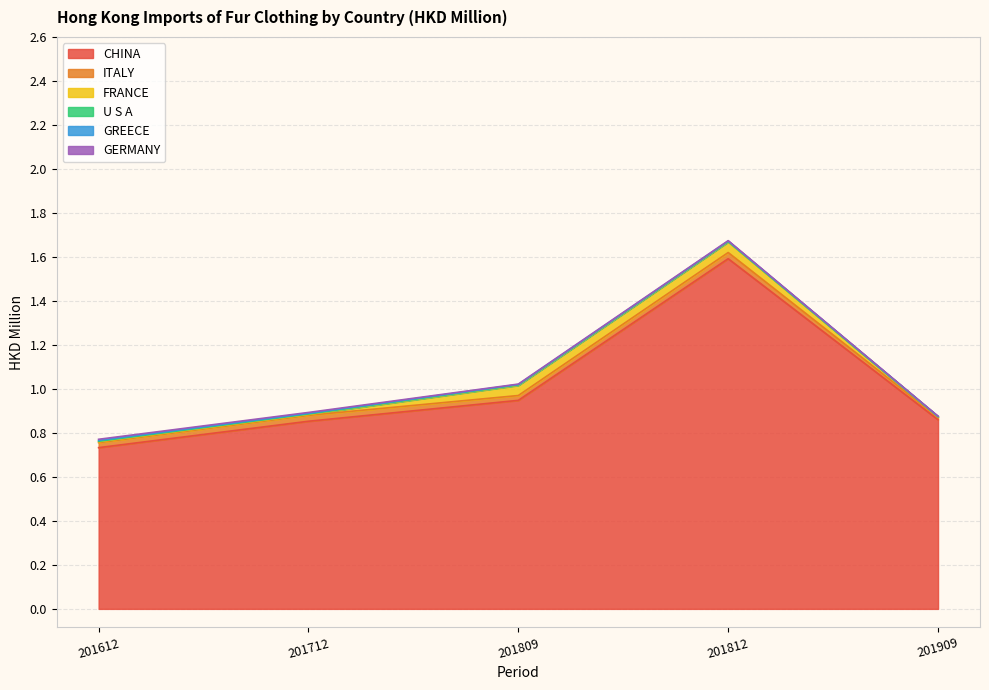

At 201612, list the series in order from smallest to largest.

U S A, FRANCE, GREECE, GERMANY, ITALY, CHINA